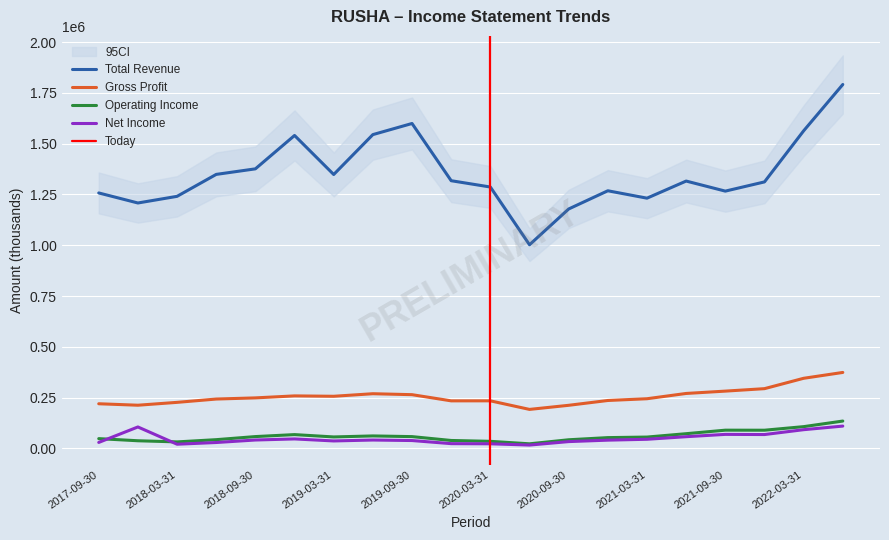

True or false: Total Revenue and Operating Income intersect in this chart.

False